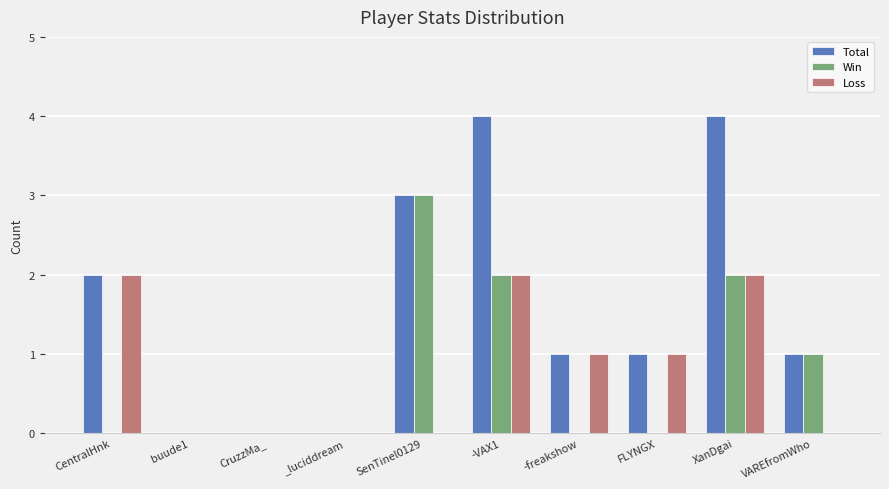

Between FLYNGX and XanDgai, which series saw the biggest shift?

Total